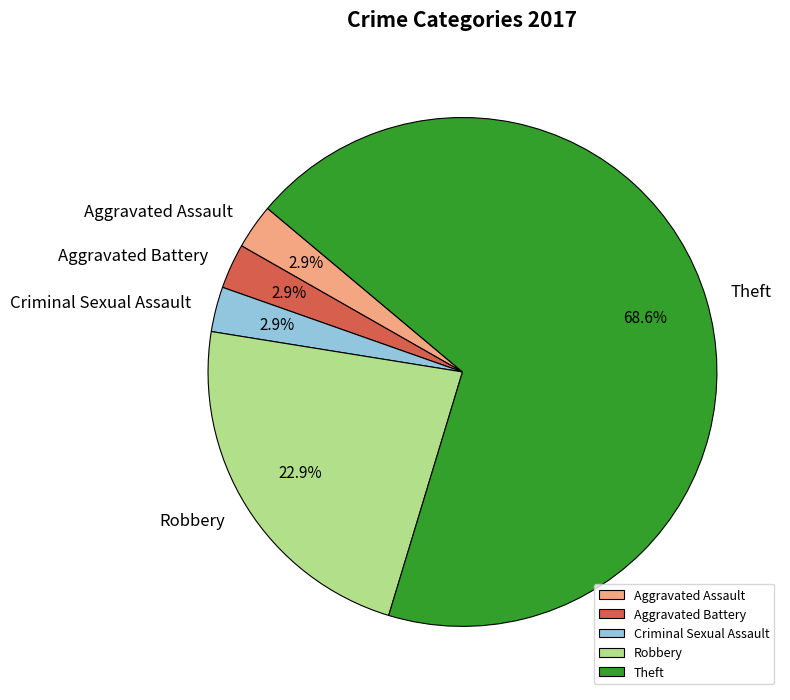

What is the majority slice?

Theft